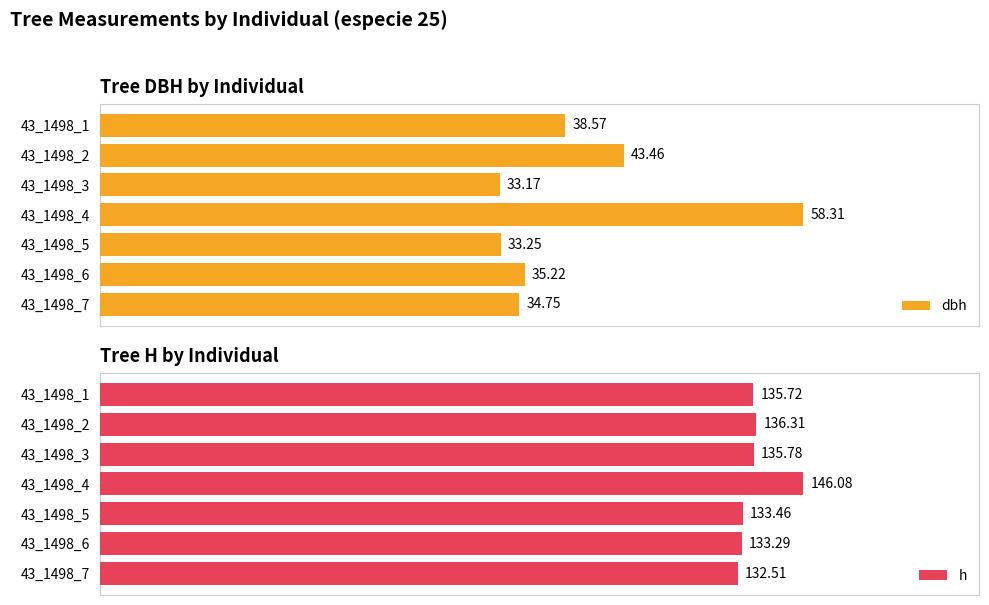

What is the minimum value for dbh?

33.2